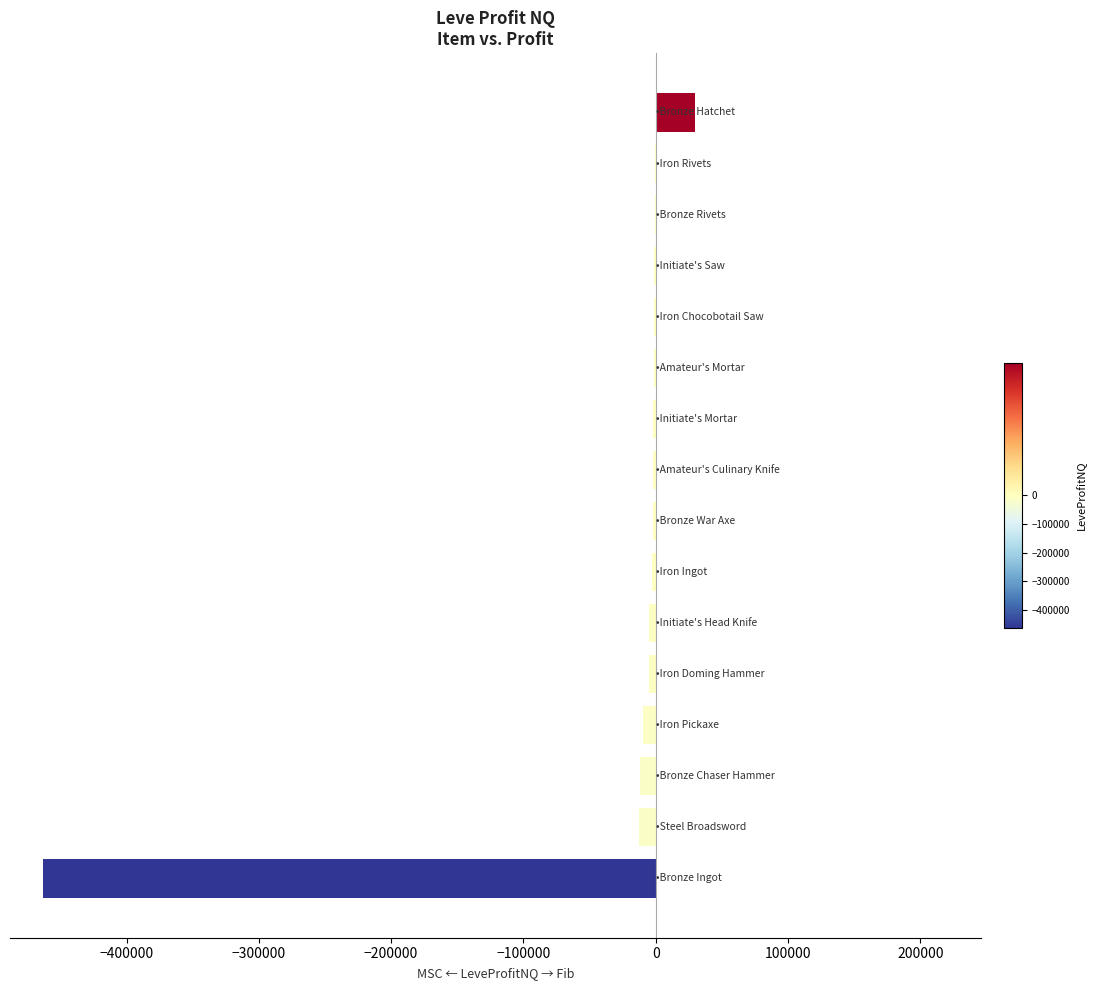

What is the greatest value displayed?

30000.0